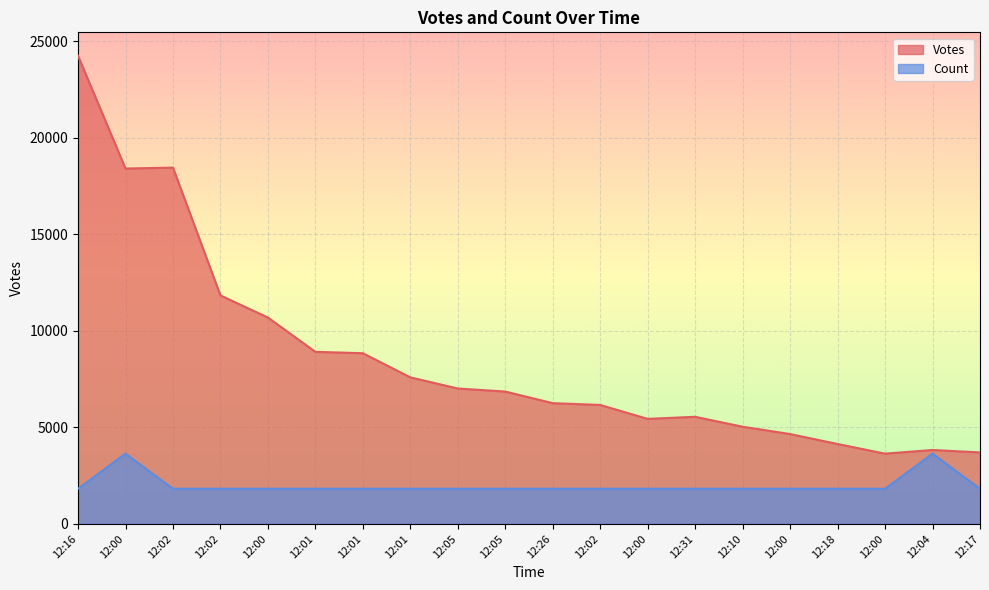

Where is Count nearest to the value 2727?

12:16